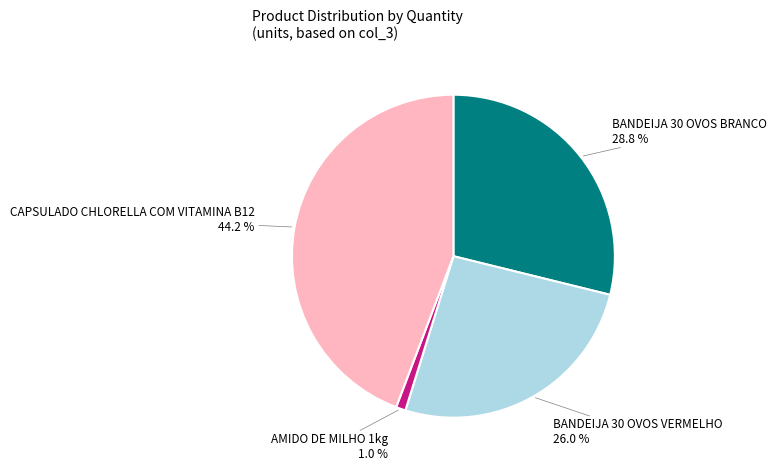

How many segments does this pie chart have?

4